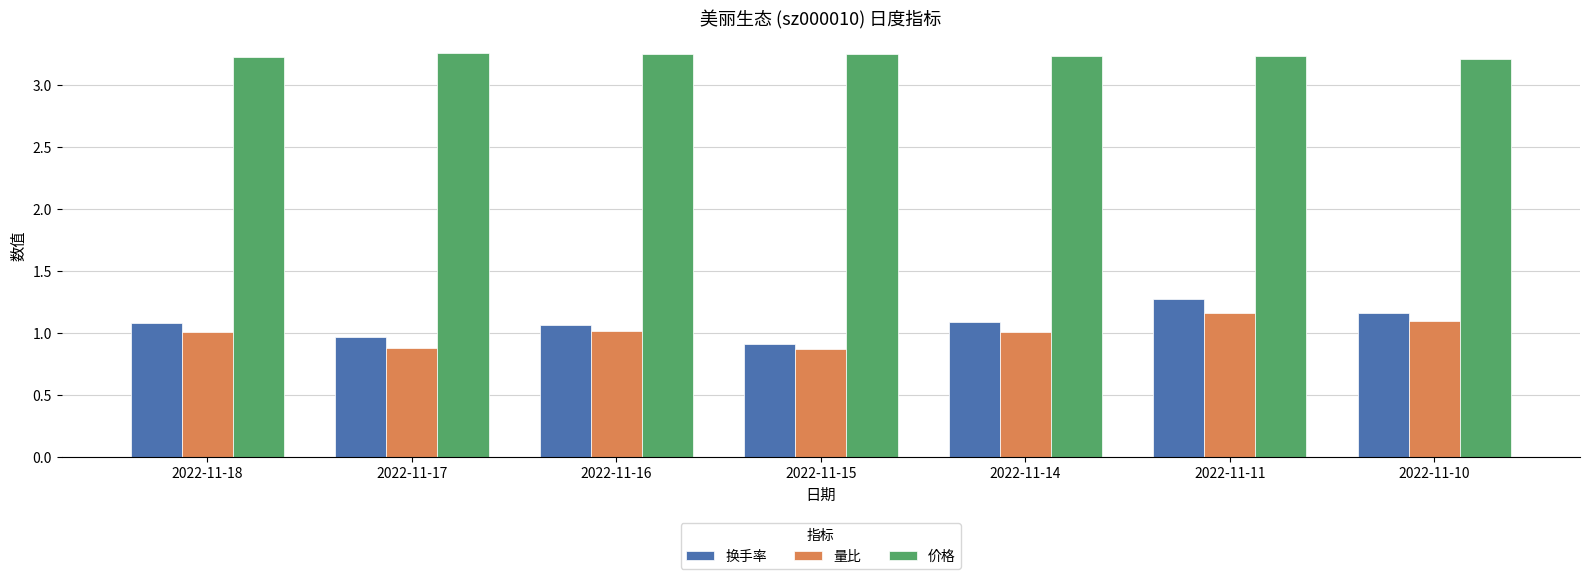

What is the value of the 换手率 bar at the 3rd from the left?

1.1